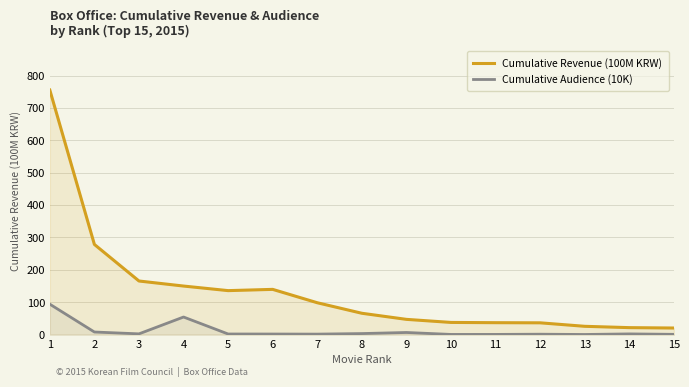

How many data points in Cumulative Revenue (100M KRW) are above 65?

8